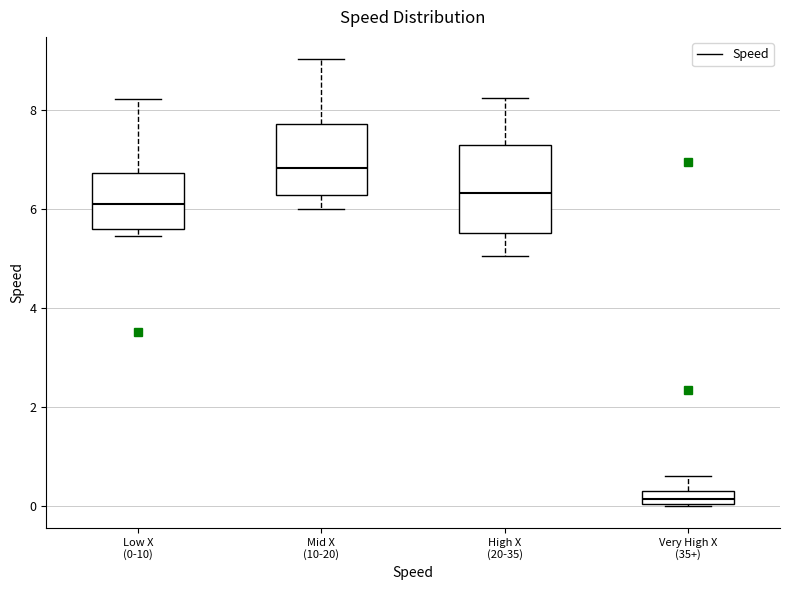

Where is the lower edge of the box for High X (20-35) on the y-axis? The values are not printed on the chart, so give them approximately, as read against the axis.

5.6